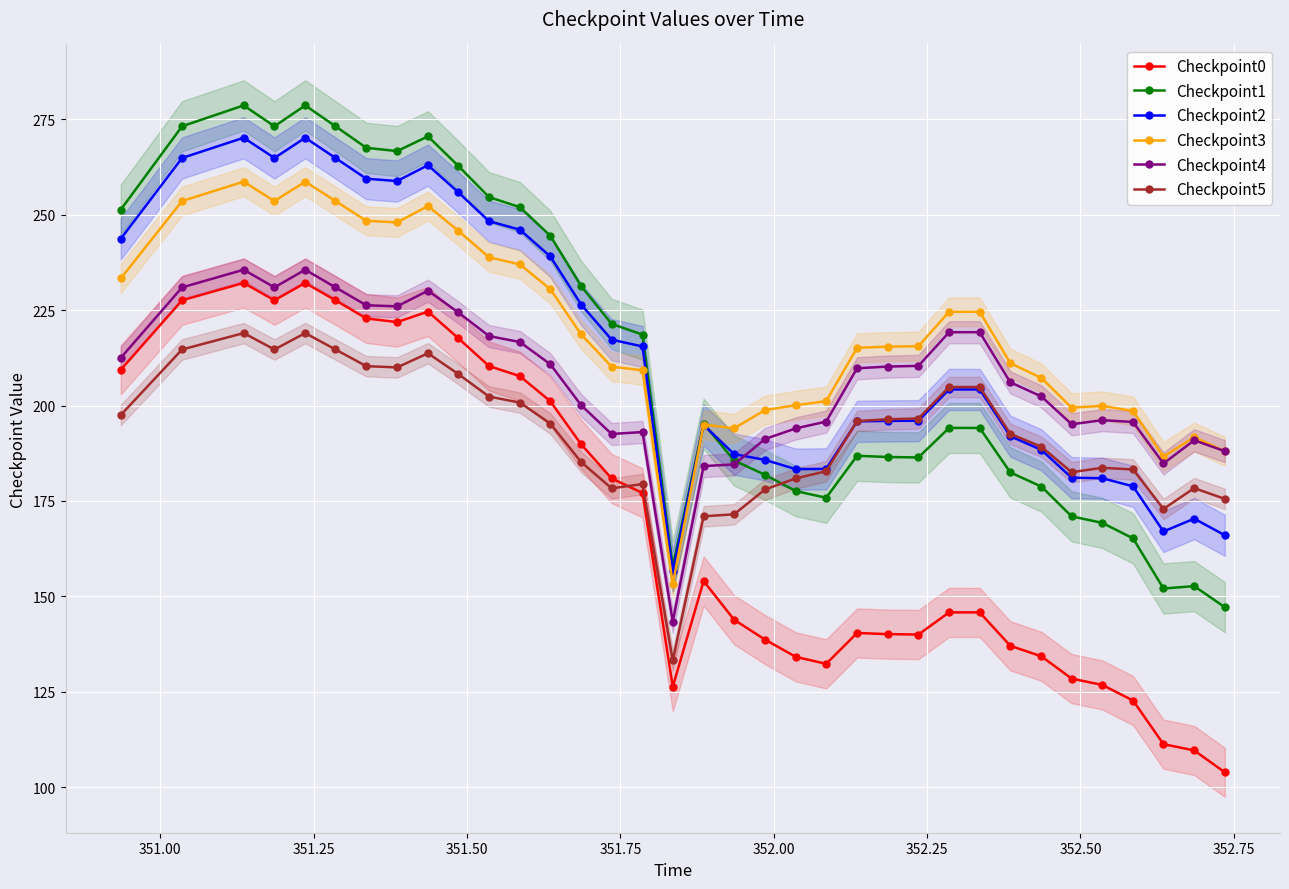

What is the value of the Checkpoint5 point at the 10th from the left?

208.3